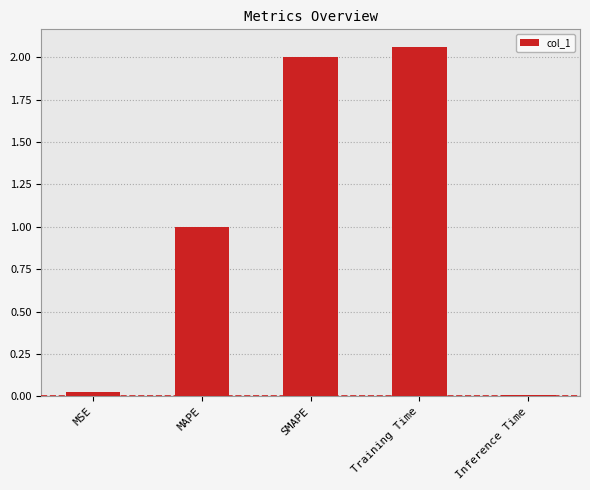

What position from the left is SMAPE?

3